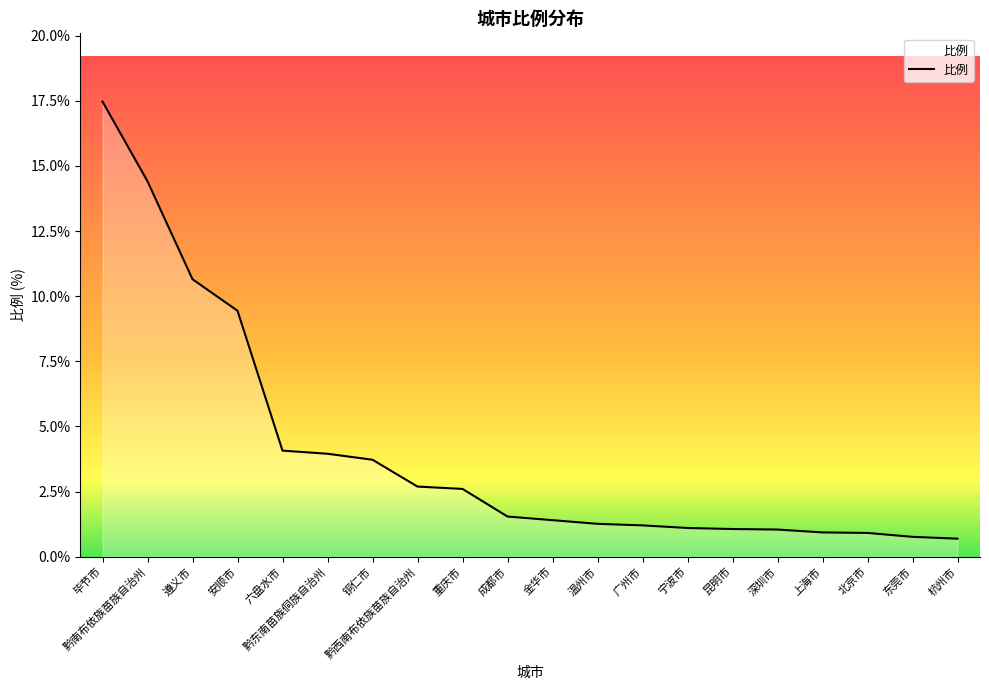

What is the approximate value at 安顺市?

9.4